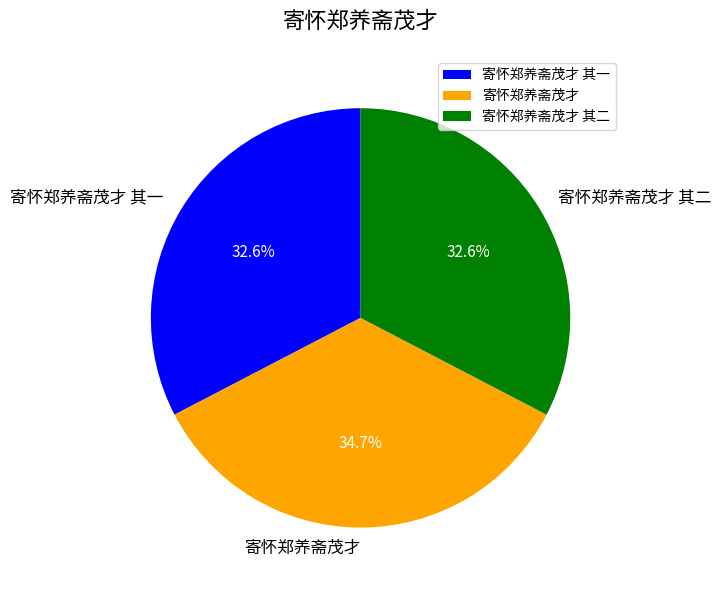

To the nearest percent, what portion does 寄怀郑养斋茂才 represent?

35%